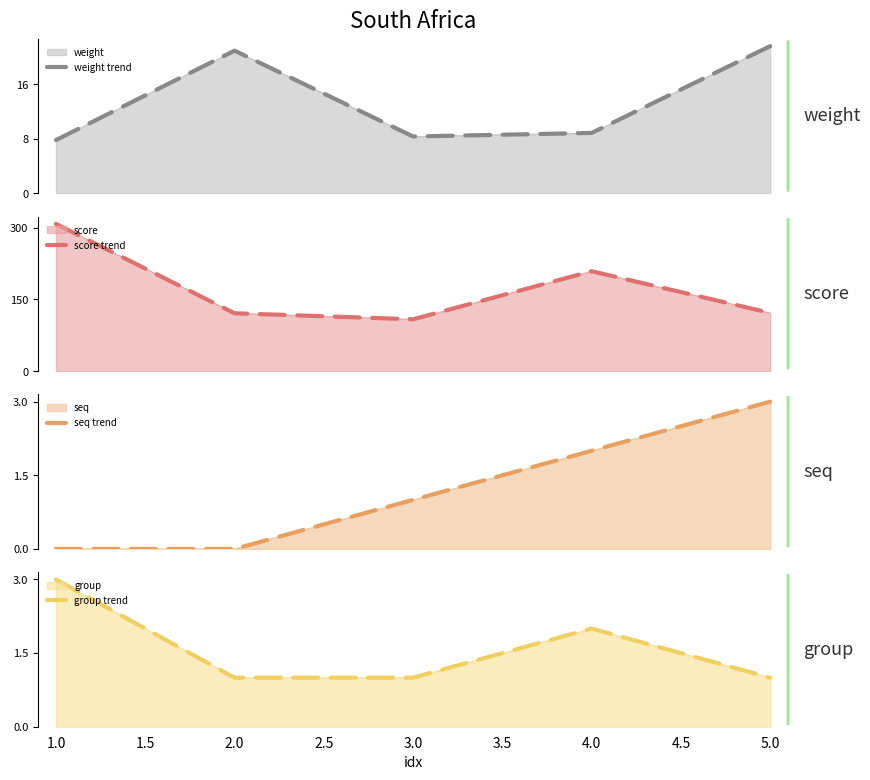

True or false: score trend has more than 1 interior local peaks.

False